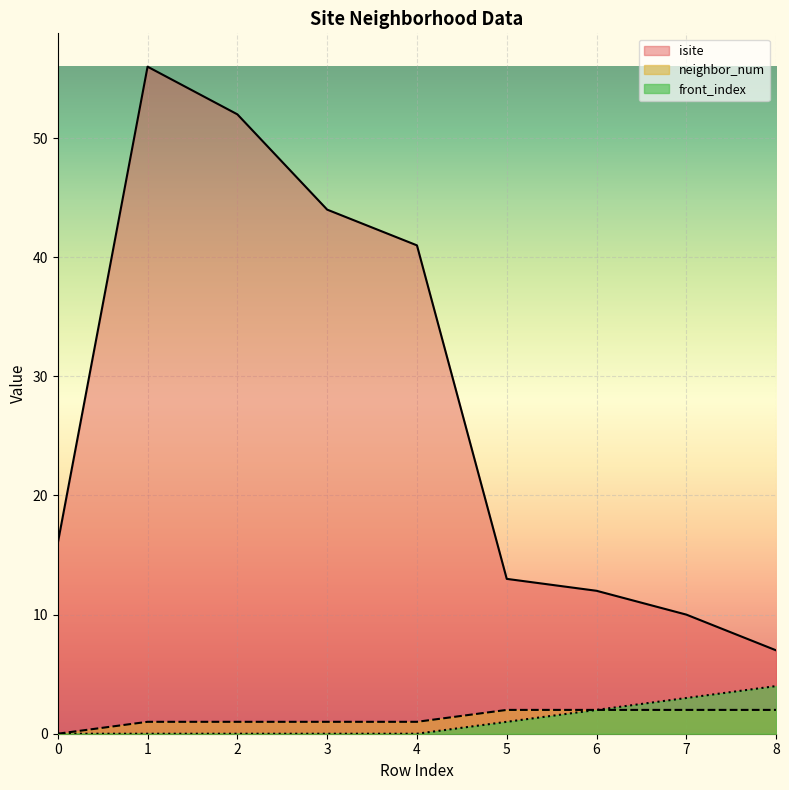

How many lines are shown in the chart?

3